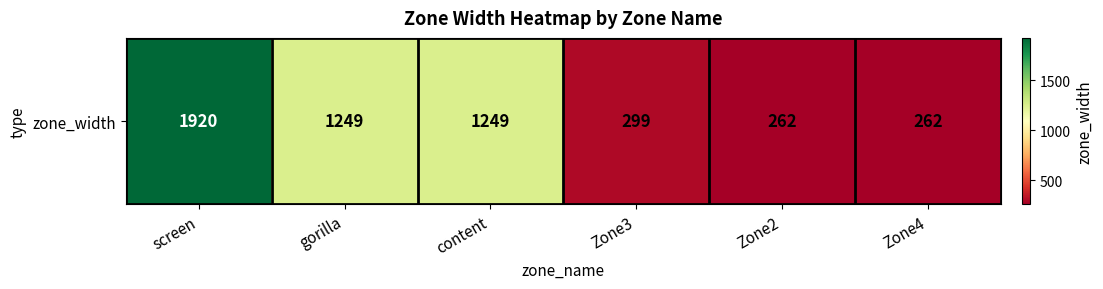

What is the change in value from content to Zone3?

-950